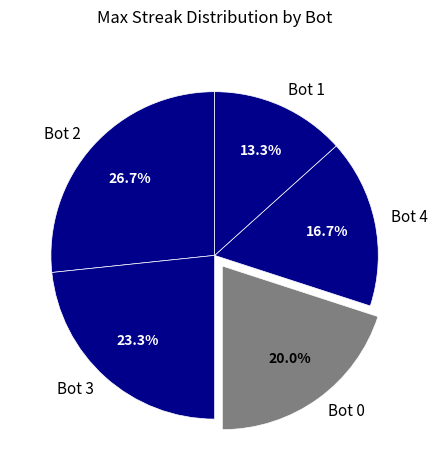

True or false: Bot 1 accounts for 8% of the total.

False